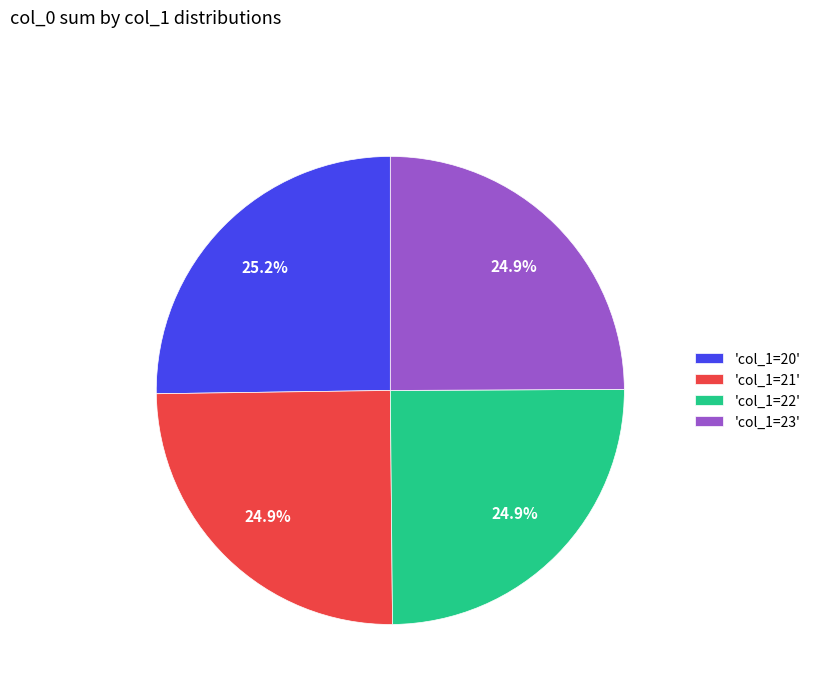

What is the ratio of the value at 'col_1=21' to the value at 'col_1=22'?

1.0